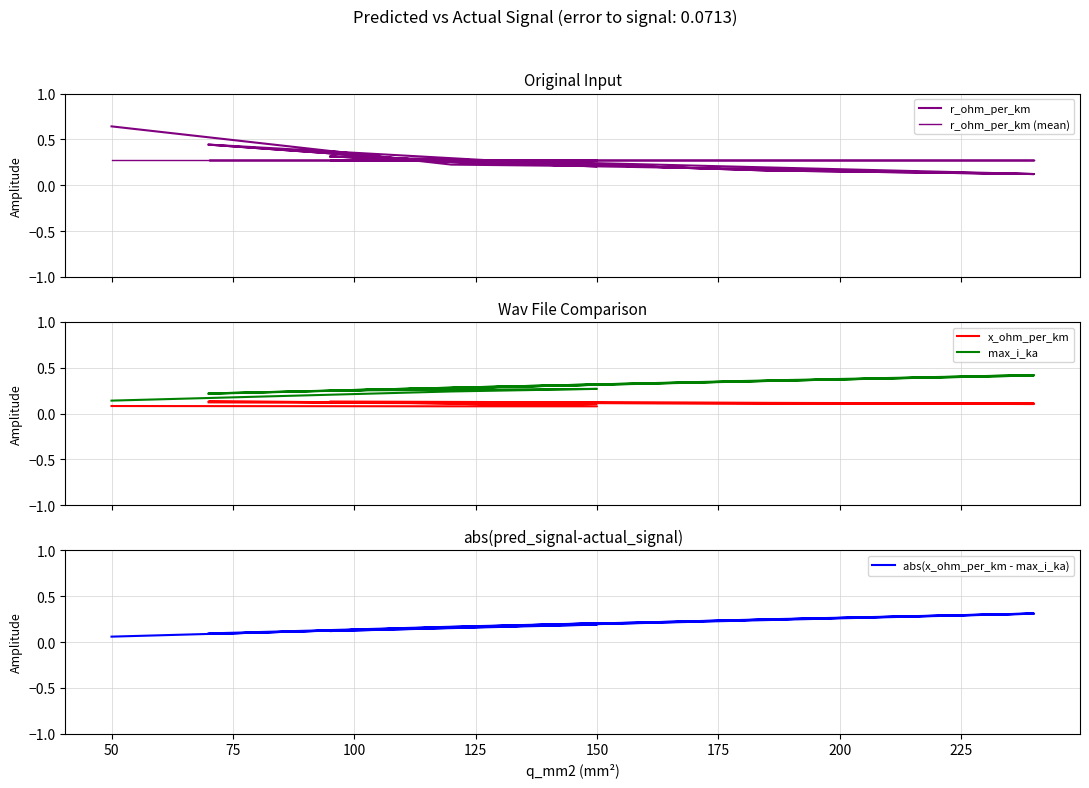

What is the value of the r_ohm_per_km (mean) point at the 10th from the left?

0.3